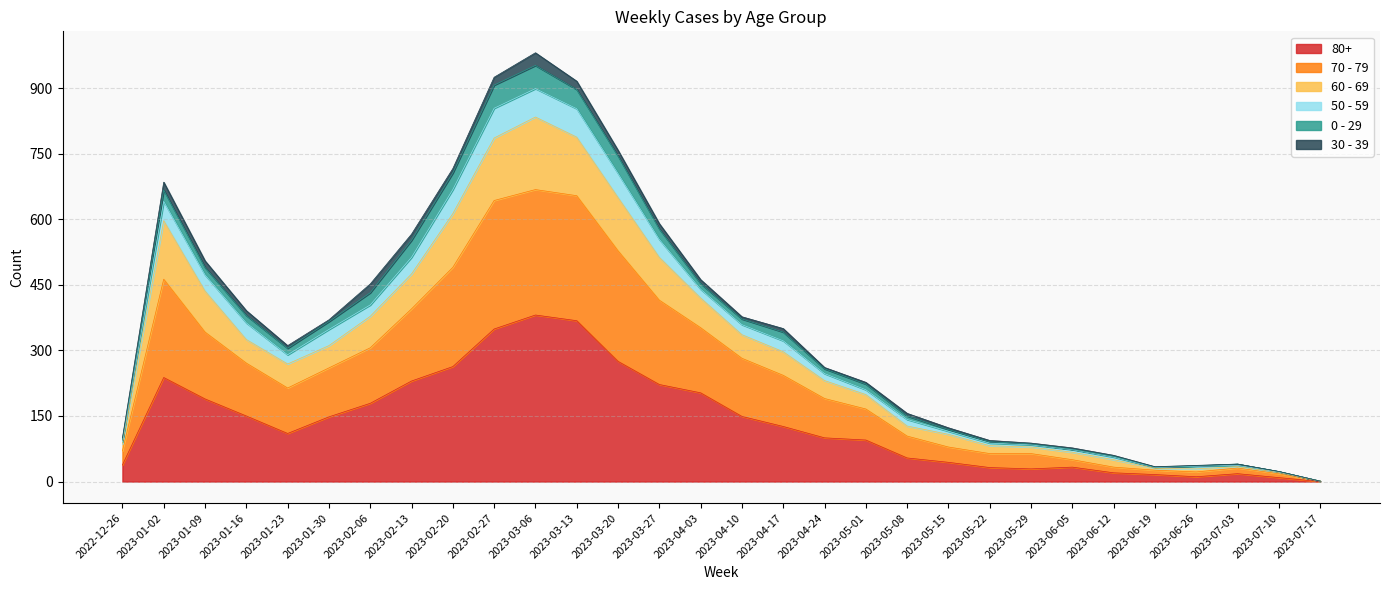

Is it true that 80+ equals 222 at 2023-03-27?

True